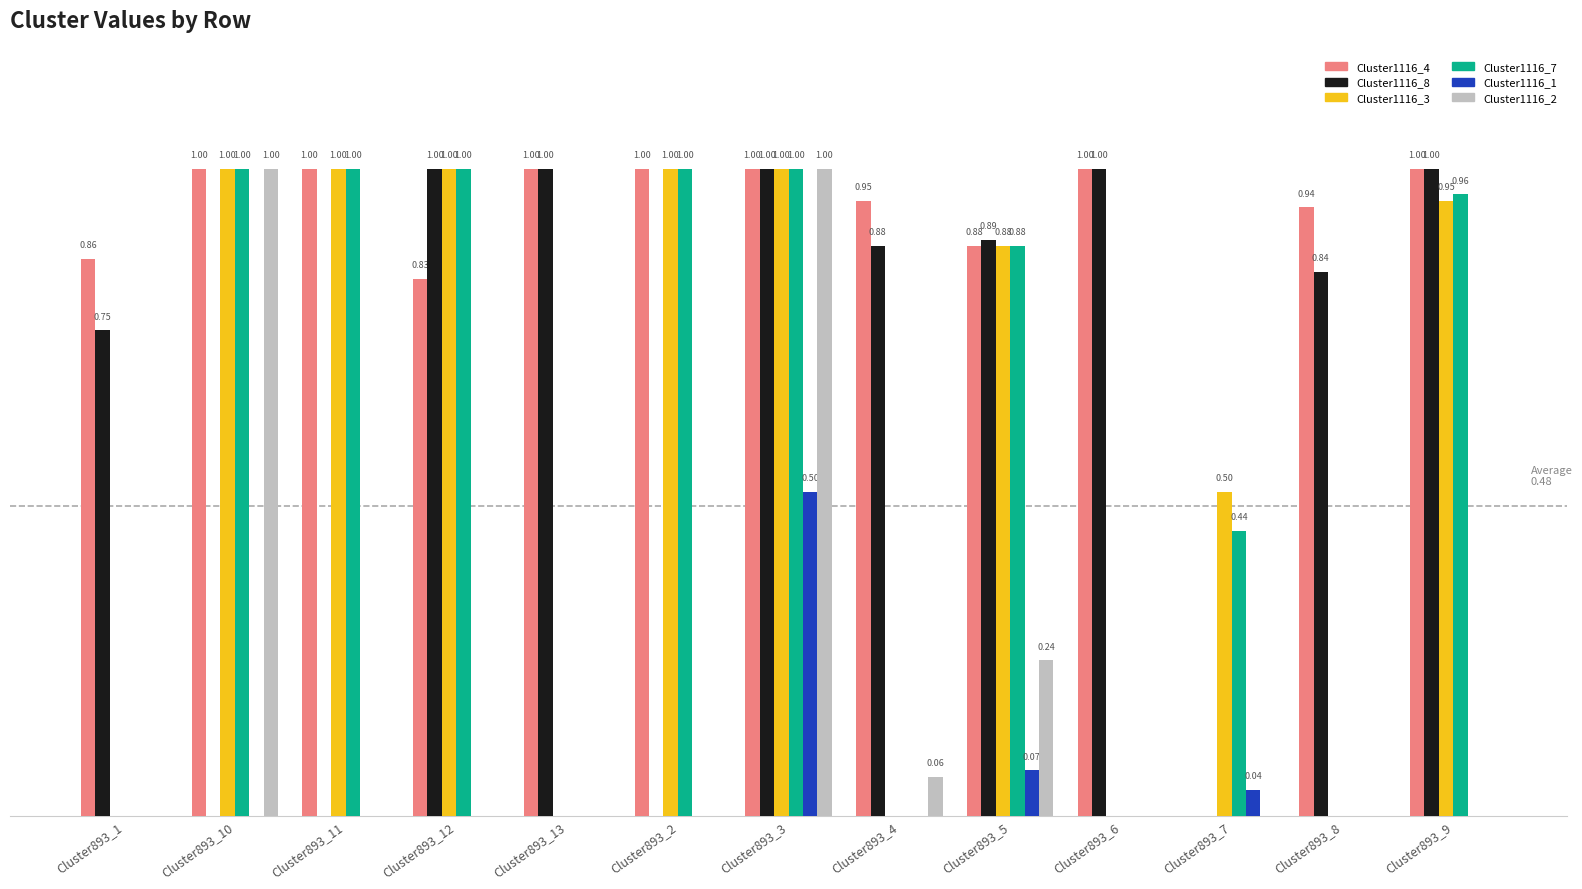

Which series has the largest total across all categories?

Cluster1116_4